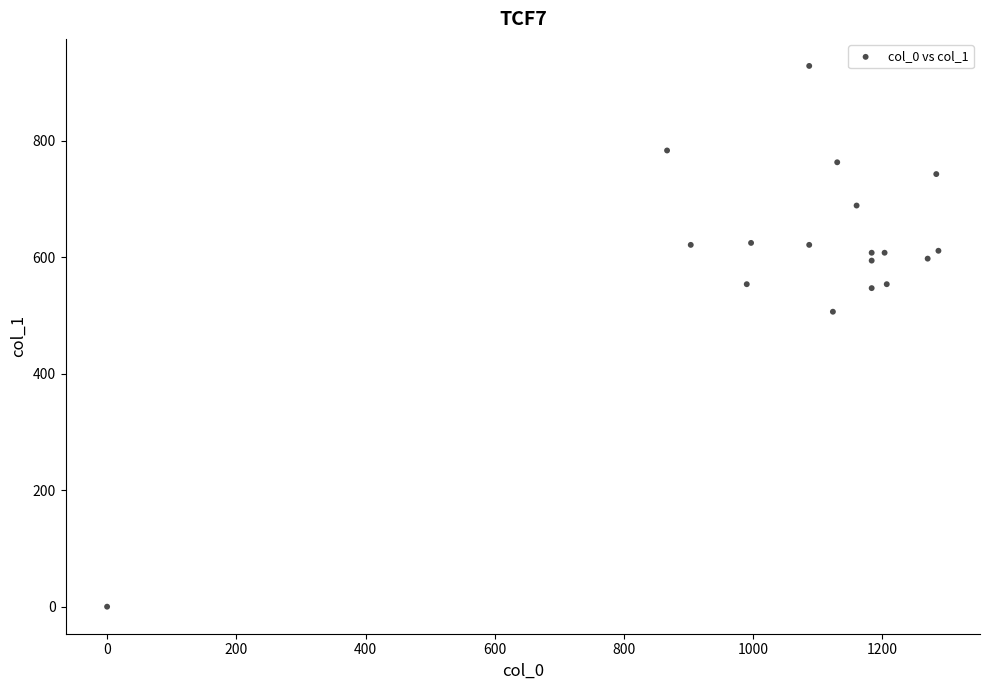

What is the range of X values (max minus min)?

1286.7